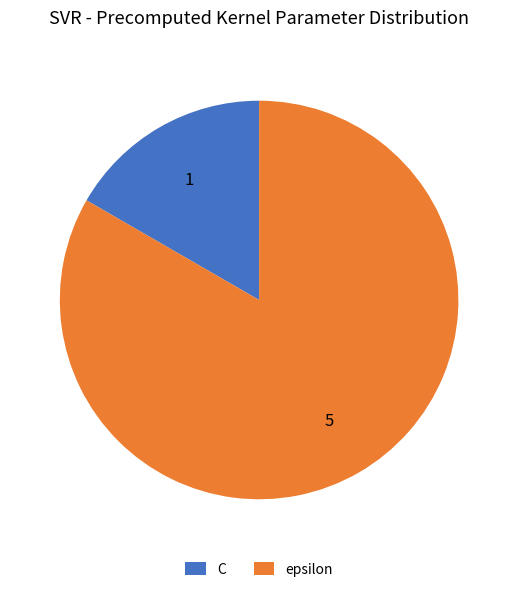

Which category accounts for the majority?

epsilon